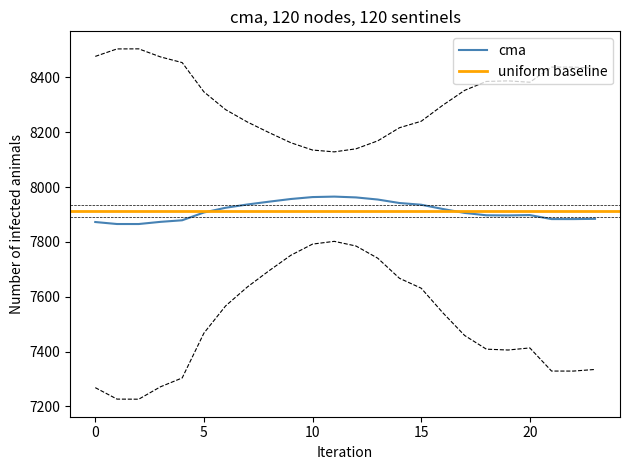

Reading right to left, list all the values displayed in this chart.

v2: 7884.4	7883.5	7883.5	7898.1	7896.8	7897.3	7905.9	7920.3	7935.9	7942.1	7954.8	7962.5	7965.5	7963.8	7956.7	7947.0	7936.7	7924.8	7907.5	7879.1	7873.4	7865.5	7865.5	7872.8
v3: 7334.9	7329.0	7329.1	7413.5	7405.9	7408.9	7458.8	7541.4	7631.4	7667.5	7740.8	7785.2	7802.3	7792.2	7751.4	7695.1	7635.8	7566.9	7467.4	7303.9	7271.6	7226.4	7226.8	7268.6
v4: 8433.8	8437.9	8437.9	8382.7	8387.7	8385.6	8353.1	8299.1	8240.3	8216.7	8168.8	8139.8	8128.7	8135.3	8162.1	8198.9	8237.6	8282.7	8347.6	8454.4	8475.1	8504.5	8504.2	8477.0